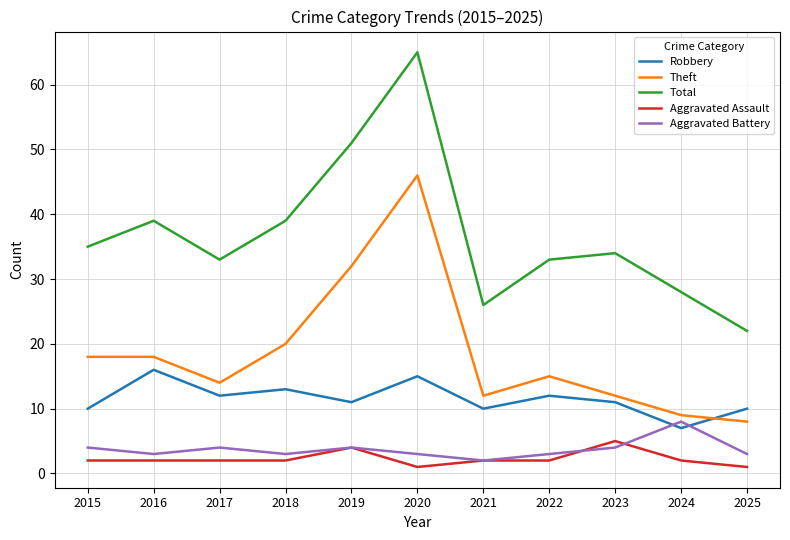

Is the value of Robbery at 2025 greater than the value of Aggravated Battery at 2018?

Yes